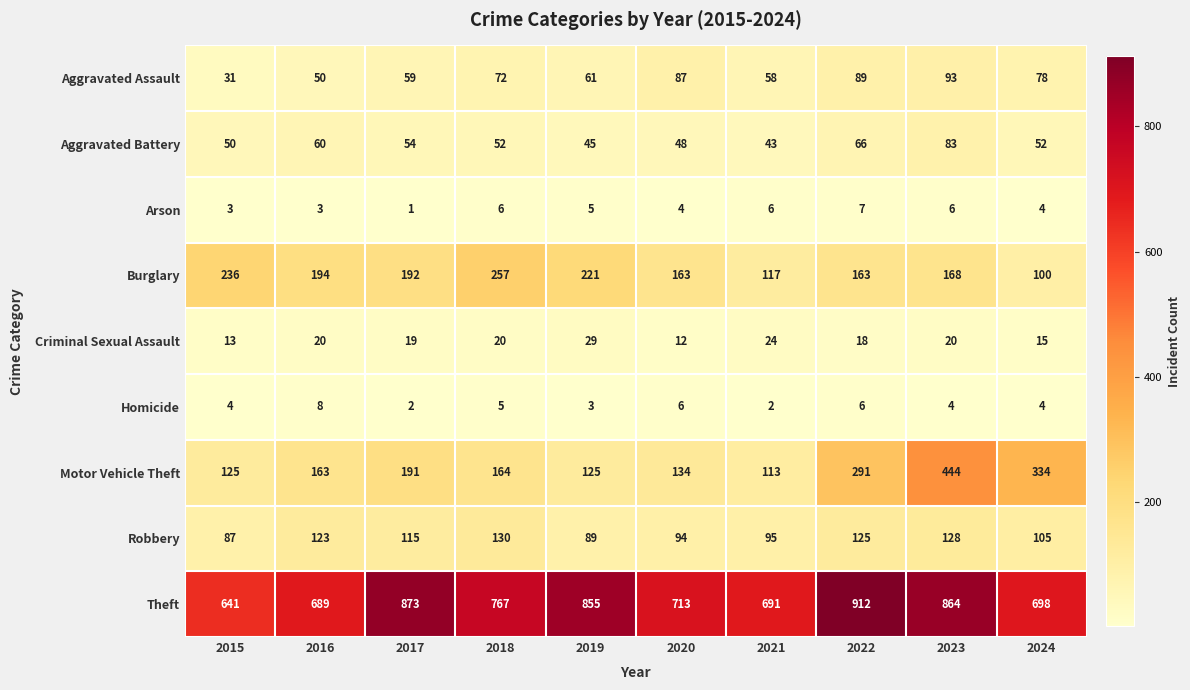

Which category has the lowest value in the Criminal Sexual Assault series?

2020